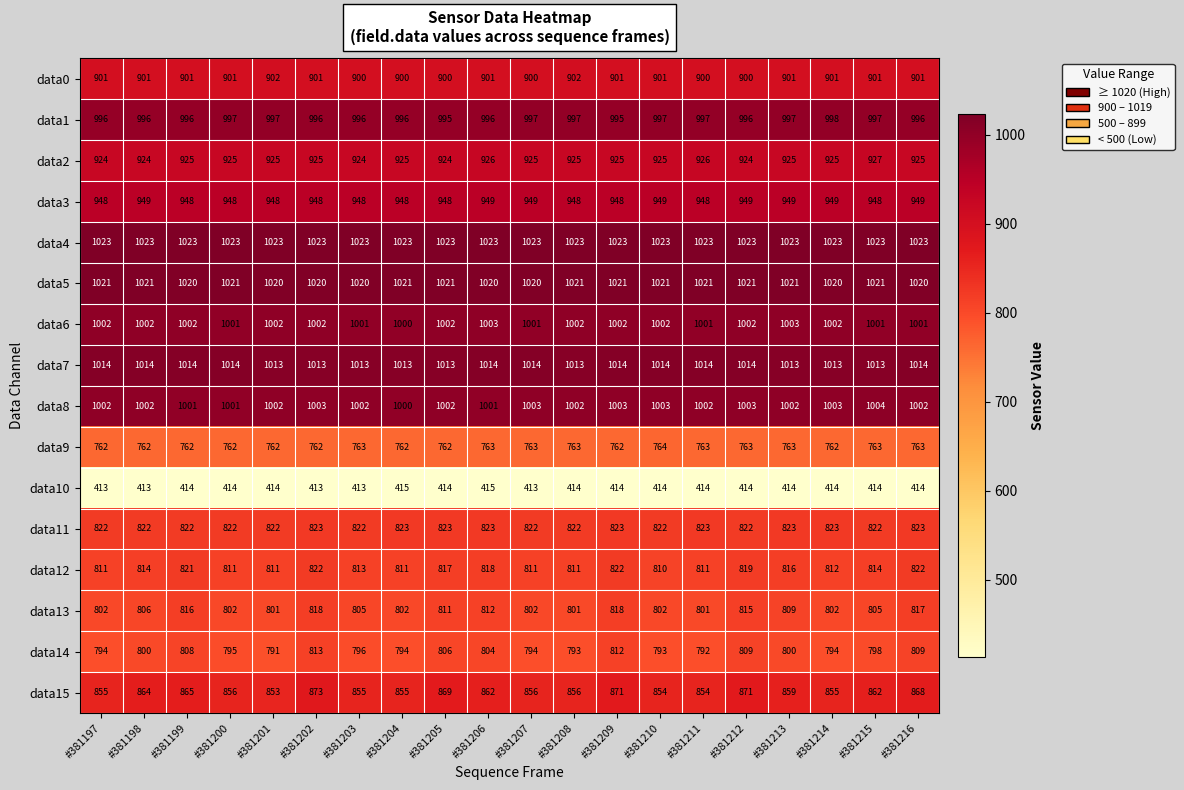

What is the average value of the data4 series?

1023